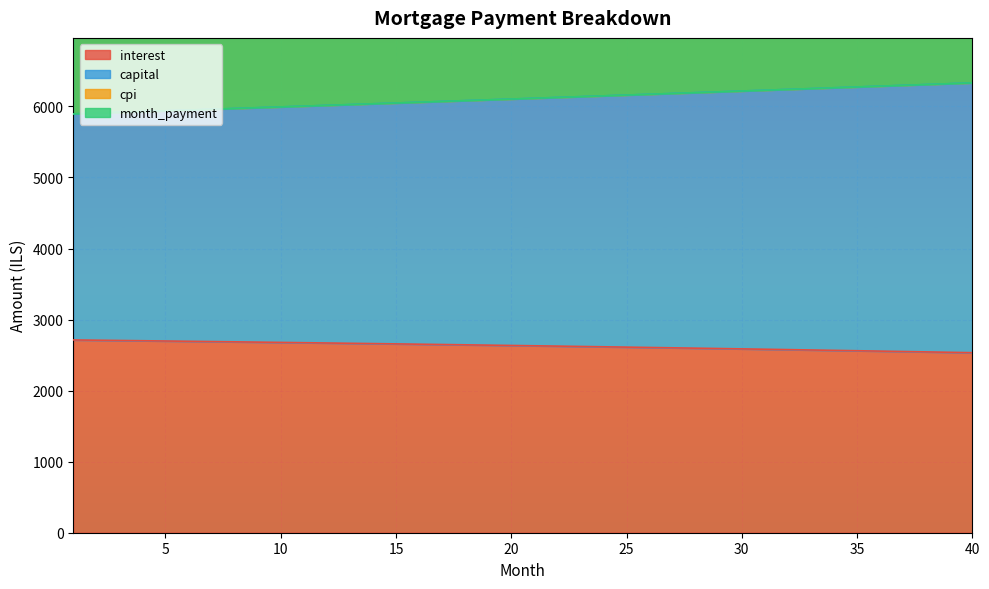

At how many categories does at least one series exceed 5665?

40